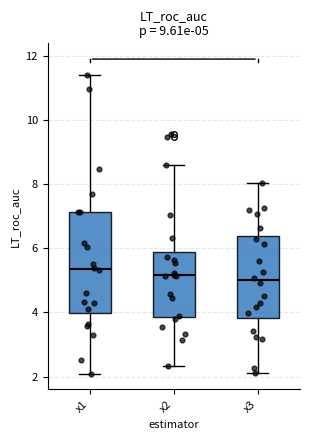

Which box is the tallest, from its lower edge to its upper edge?

x1